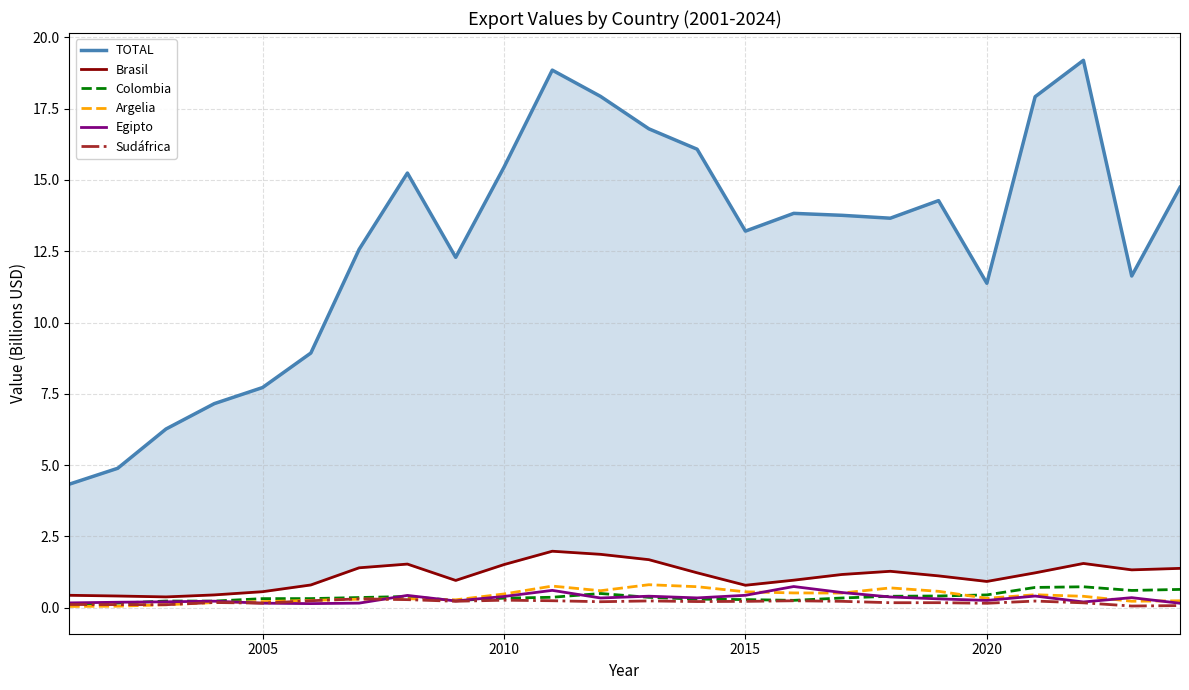

Is the value of Egipto at 23 greater than the value of TOTAL at 16?

No